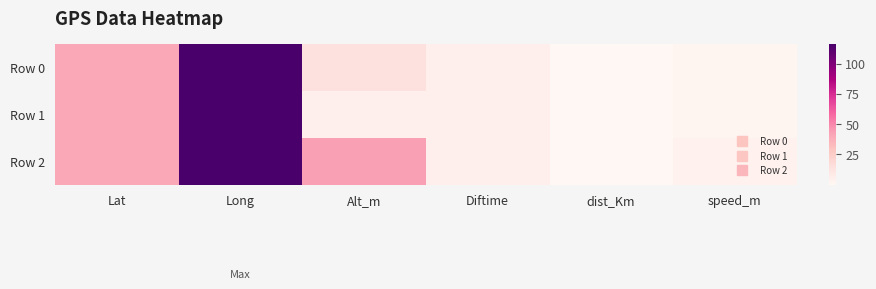

Which has a higher value, Diftime or Long?

Long